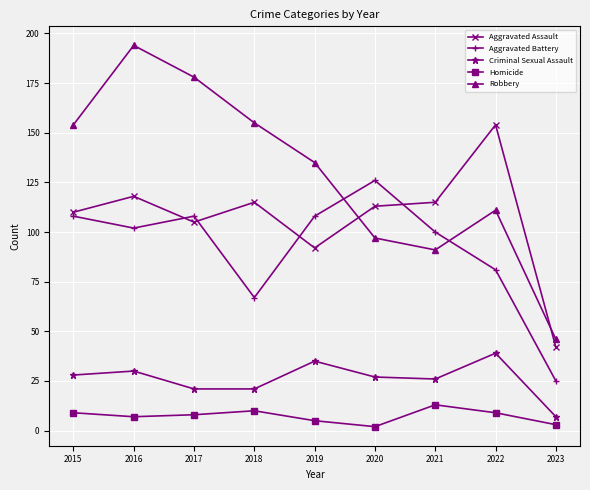

What is the spread (max minus min) of values at 2018?

145